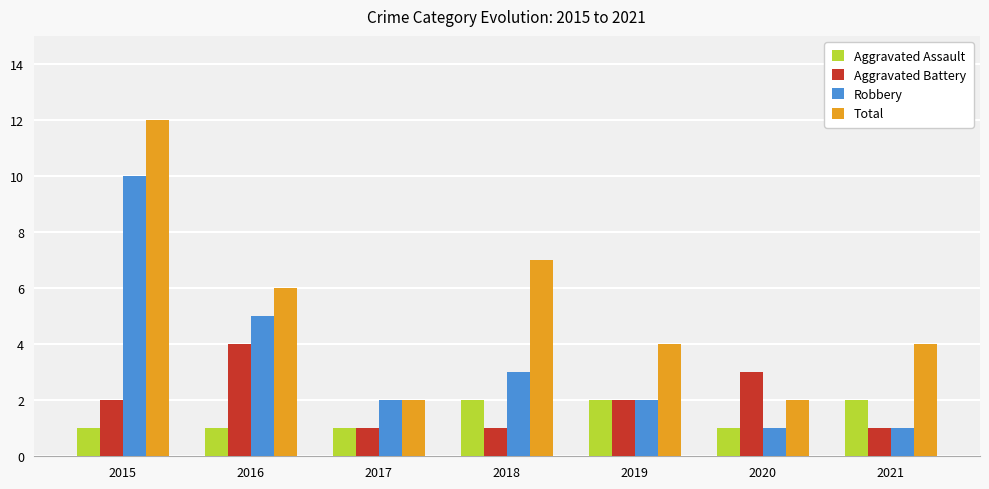

At which category is the sum across all series the highest?

2015